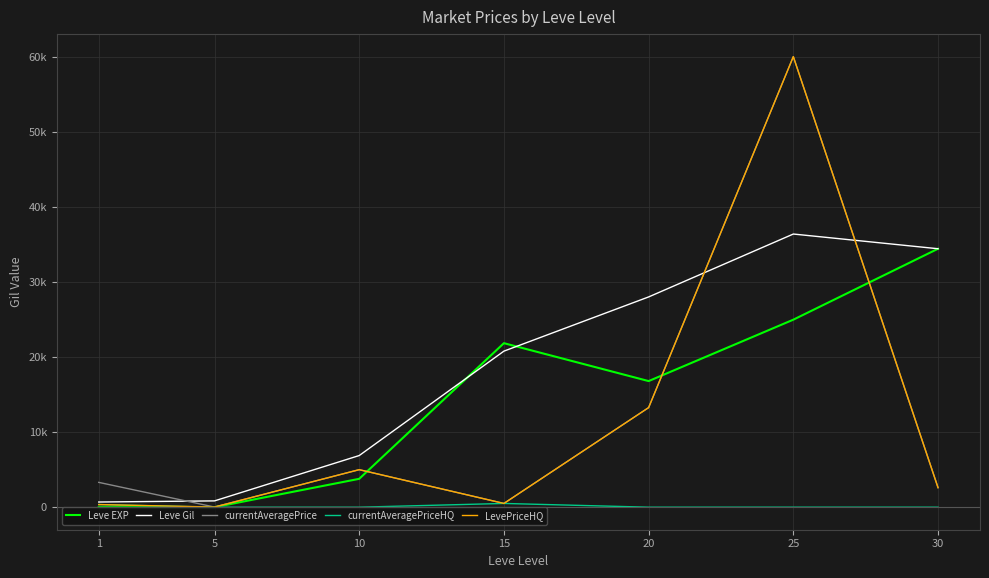

What is the maximum value for currentAveragePrice?

60021.0